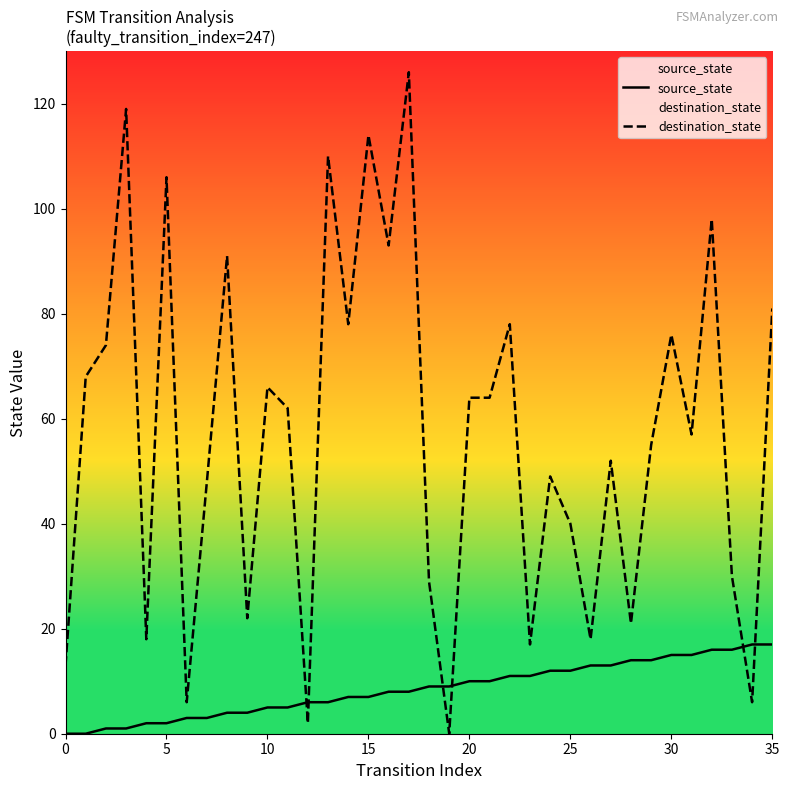

After their last crossing, which series has the higher values: destination_state or source_state?

destination_state